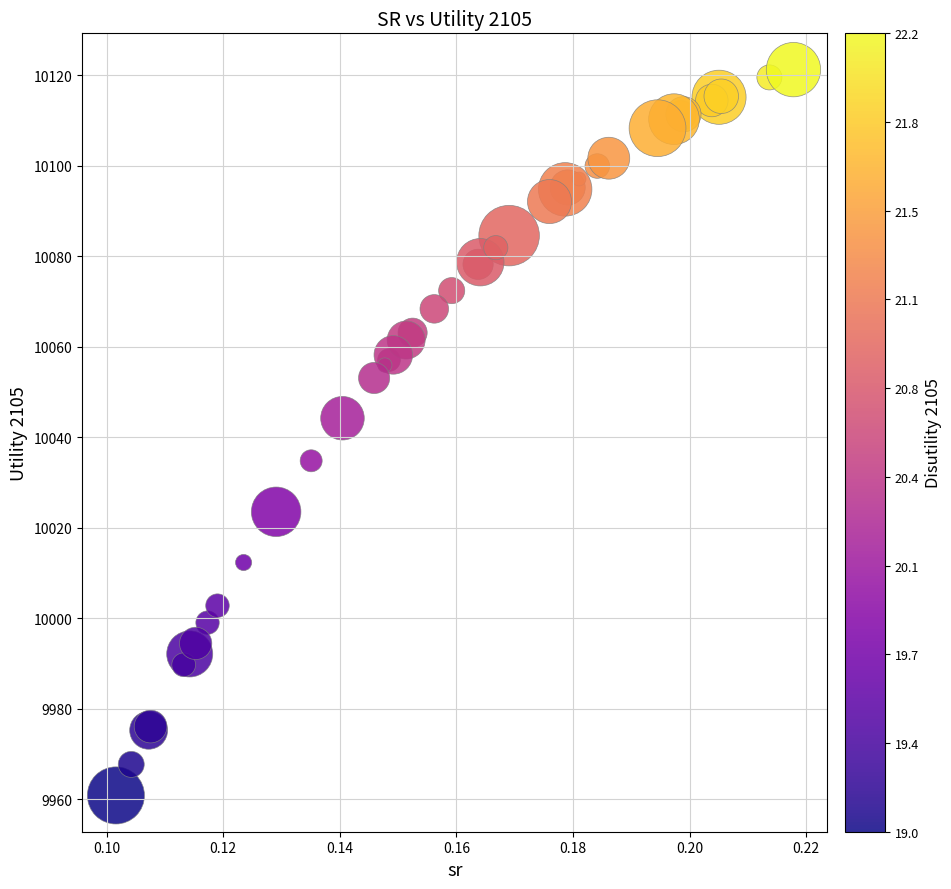

What Y value in the scatter plot is closest to 10041?

10044.2